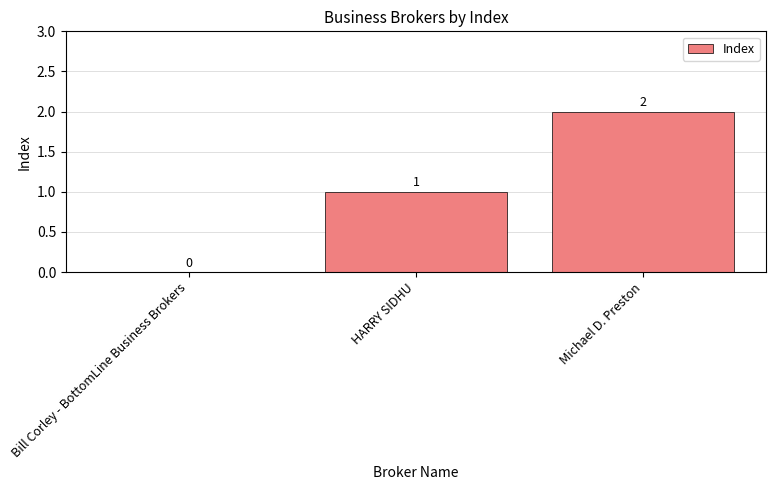

What value does the data have at Michael D. Preston?

2